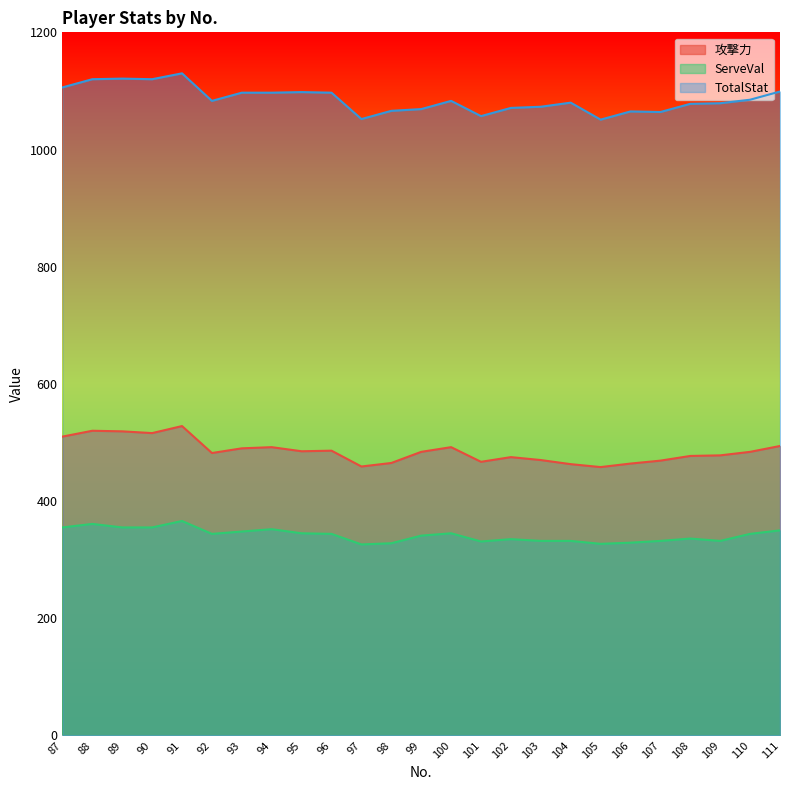

List the series in order of their peak value, highest first.

TotalStat, 攻撃力, ServeVal